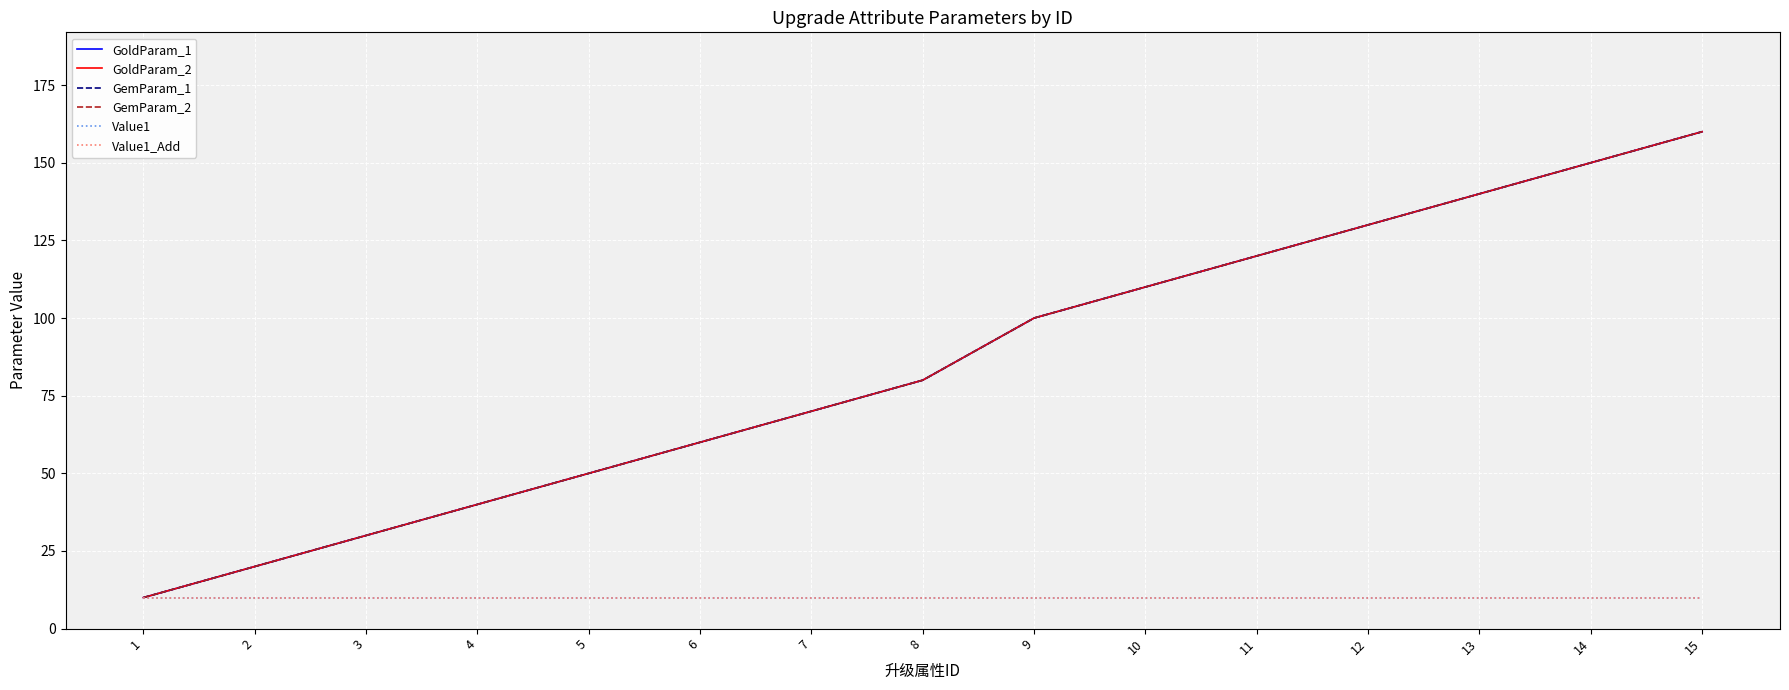

List the labels in order of Value1_Add value, smallest first.

1, 2, 3, 4, 5, 6, 7, 8, 9, 10, 11, 12, 13, 14, 15